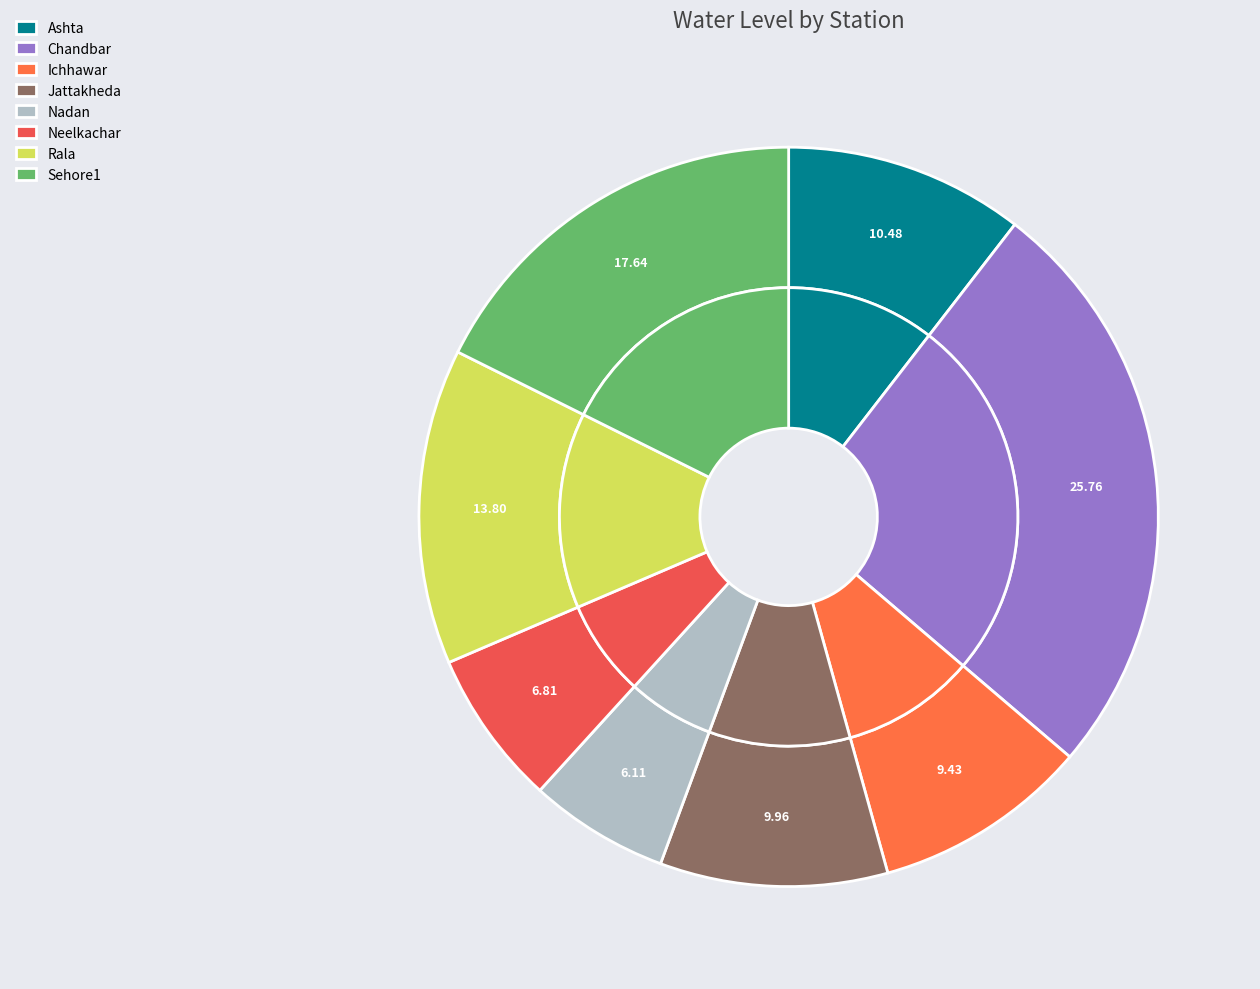

Count the number of slices in the pie.

8